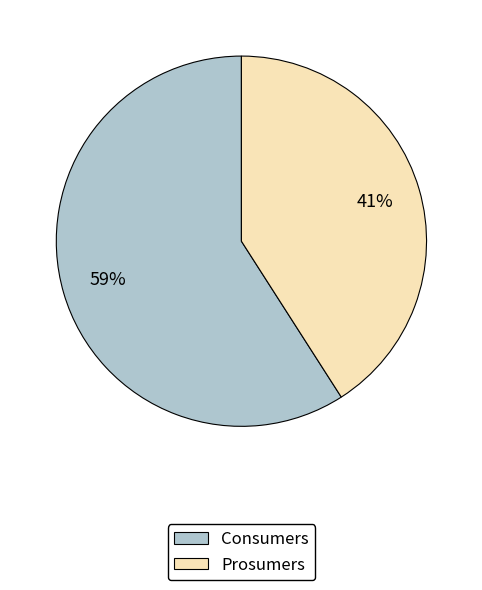

Does Prosumers represent more than half of the total?

No